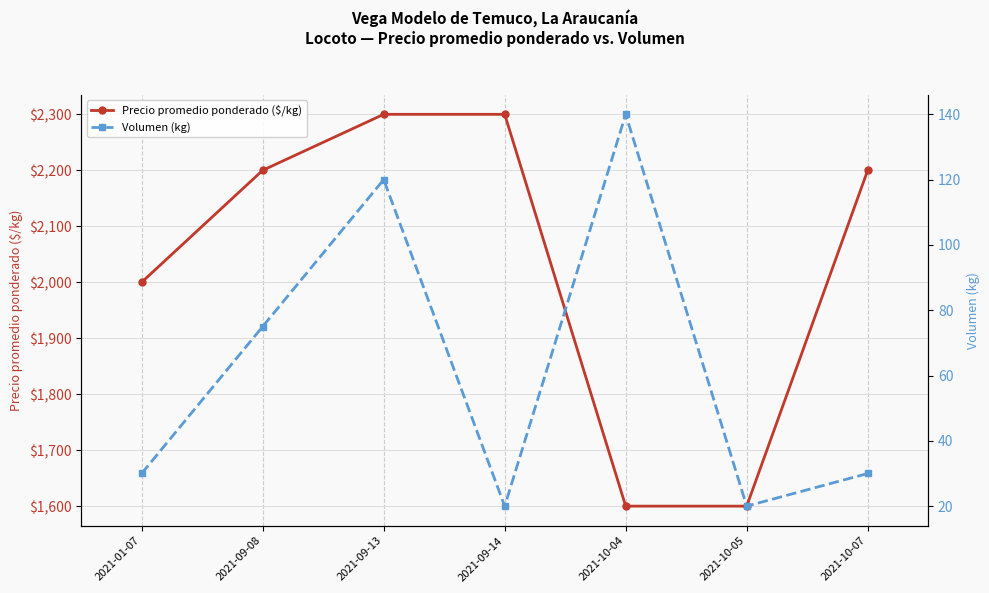

Is the value of Volumen (kg) at 2021-10-04 greater than the value of Precio promedio ponderado ($/kg) at 2021-10-05?

No